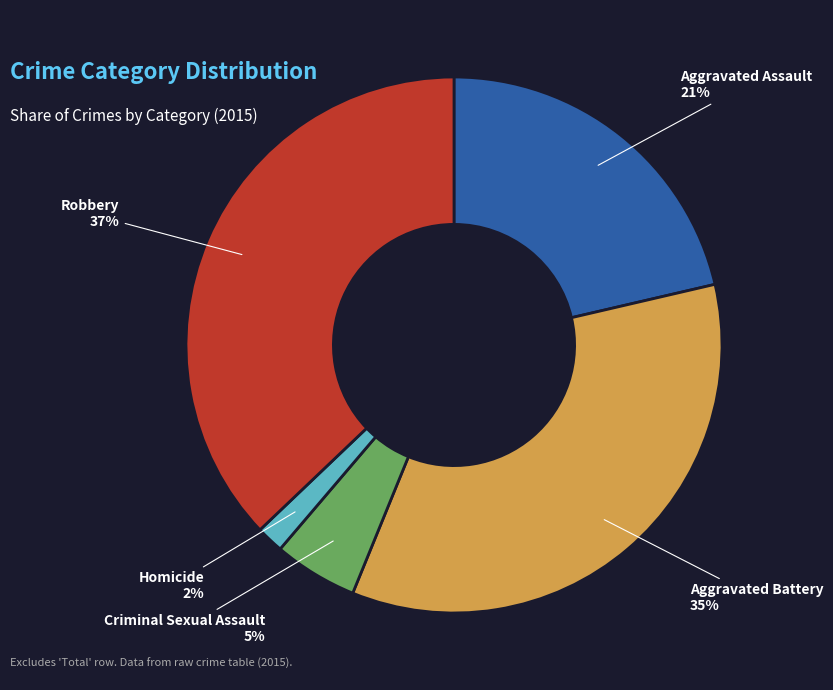

To the nearest percent, what is the difference between the largest and smallest slice percentages?

35%